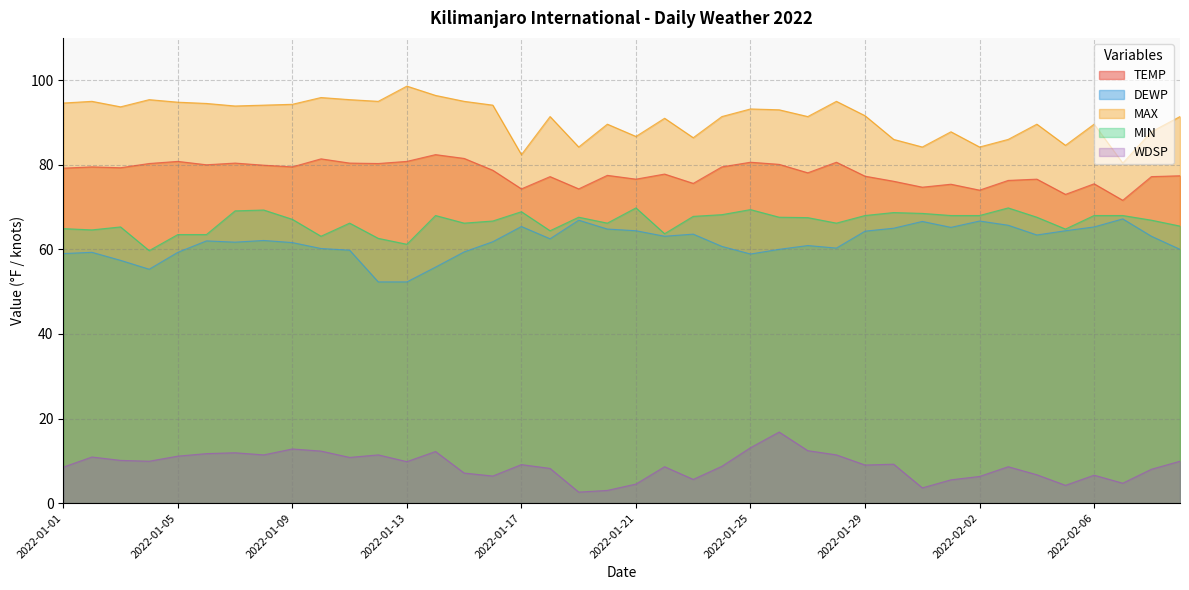

Reading right to left, what are all the values shown in this chart?

TEMP: 2022-02-09=77.4	2022-02-08=77.2	2022-02-07=71.6	2022-02-06=75.5	2022-02-05=73.0	2022-02-04=76.6	2022-02-03=76.3	2022-02-02=74.0	2022-02-01=75.4	2022-01-31=74.7	2022-01-30=76.1	2022-01-29=77.3	2022-01-28=80.6	2022-01-27=78.1	2022-01-26=80.1	2022-01-25=80.6	2022-01-24=79.5	2022-01-23=75.6	2022-01-22=77.8	2022-01-21=76.6	2022-01-20=77.5	2022-01-19=74.3	2022-01-18=77.2	2022-01-17=74.3	2022-01-16=78.7	2022-01-15=81.5	2022-01-14=82.4	2022-01-13=80.8	2022-01-12=80.3	2022-01-11=80.4	2022-01-10=81.4	2022-01-09=79.5	2022-01-08=79.9	2022-01-07=80.4	2022-01-06=80.0	2022-01-05=80.8	2022-01-04=80.3	2022-01-03=79.3	2022-01-02=79.5	2022-01-01=79.2
DEWP: 2022-02-09=60.0	2022-02-08=63.1	2022-02-07=67.2	2022-02-06=65.3	2022-02-05=64.4	2022-02-04=63.4	2022-02-03=65.7	2022-02-02=66.7	2022-02-01=65.2	2022-01-31=66.6	2022-01-30=65.0	2022-01-29=64.3	2022-01-28=60.3	2022-01-27=60.9	2022-01-26=60.0	2022-01-25=58.9	2022-01-24=60.7	2022-01-23=63.6	2022-01-22=63.1	2022-01-21=64.4	2022-01-20=64.8	2022-01-19=66.9	2022-01-18=62.5	2022-01-17=65.4	2022-01-16=61.8	2022-01-15=59.4	2022-01-14=55.8	2022-01-13=52.3	2022-01-12=52.3	2022-01-11=59.8	2022-01-10=60.2	2022-01-09=61.6	2022-01-08=62.1	2022-01-07=61.7	2022-01-06=62.0	2022-01-05=59.3	2022-01-04=55.3	2022-01-03=57.4	2022-01-02=59.3	2022-01-01=59.0
MAX: 2022-02-09=91.4	2022-02-08=87.8	2022-02-07=80.4	2022-02-06=89.6	2022-02-05=84.6	2022-02-04=89.6	2022-02-03=86.0	2022-02-02=84.2	2022-02-01=87.8	2022-01-31=84.2	2022-01-30=86.0	2022-01-29=91.6	2022-01-28=95.0	2022-01-27=91.4	2022-01-26=93.0	2022-01-25=93.2	2022-01-24=91.4	2022-01-23=86.4	2022-01-22=91.0	2022-01-21=86.7	2022-01-20=89.6	2022-01-19=84.2	2022-01-18=91.4	2022-01-17=82.4	2022-01-16=94.1	2022-01-15=95.0	2022-01-14=96.4	2022-01-13=98.6	2022-01-12=95.0	2022-01-11=95.4	2022-01-10=95.9	2022-01-09=94.3	2022-01-08=94.1	2022-01-07=93.9	2022-01-06=94.5	2022-01-05=94.8	2022-01-04=95.4	2022-01-03=93.7	2022-01-02=95.0	2022-01-01=94.6
MIN: 2022-02-09=65.5	2022-02-08=66.9	2022-02-07=68.0	2022-02-06=68.0	2022-02-05=64.8	2022-02-04=67.6	2022-02-03=69.8	2022-02-02=68.0	2022-02-01=68.0	2022-01-31=68.5	2022-01-30=68.7	2022-01-29=68.0	2022-01-28=66.2	2022-01-27=67.5	2022-01-26=67.6	2022-01-25=69.4	2022-01-24=68.2	2022-01-23=67.8	2022-01-22=63.7	2022-01-21=69.8	2022-01-20=66.2	2022-01-19=67.6	2022-01-18=64.4	2022-01-17=68.9	2022-01-16=66.7	2022-01-15=66.2	2022-01-14=68.0	2022-01-13=61.2	2022-01-12=62.6	2022-01-11=66.2	2022-01-10=63.1	2022-01-09=67.1	2022-01-08=69.3	2022-01-07=69.1	2022-01-06=63.5	2022-01-05=63.5	2022-01-04=59.7	2022-01-03=65.3	2022-01-02=64.6	2022-01-01=64.9
WDSP: 2022-02-09=9.9	2022-02-08=8.0	2022-02-07=4.7	2022-02-06=6.6	2022-02-05=4.2	2022-02-04=6.7	2022-02-03=8.6	2022-02-02=6.3	2022-02-01=5.5	2022-01-31=3.6	2022-01-30=9.2	2022-01-29=9.0	2022-01-28=11.4	2022-01-27=12.4	2022-01-26=16.8	2022-01-25=13.1	2022-01-24=8.7	2022-01-23=5.6	2022-01-22=8.6	2022-01-21=4.5	2022-01-20=3.0	2022-01-19=2.6	2022-01-18=8.2	2022-01-17=9.1	2022-01-16=6.4	2022-01-15=7.1	2022-01-14=12.2	2022-01-13=9.8	2022-01-12=11.4	2022-01-11=10.8	2022-01-10=12.3	2022-01-09=12.8	2022-01-08=11.4	2022-01-07=11.9	2022-01-06=11.7	2022-01-05=11.1	2022-01-04=9.9	2022-01-03=10.1	2022-01-02=10.9	2022-01-01=8.5